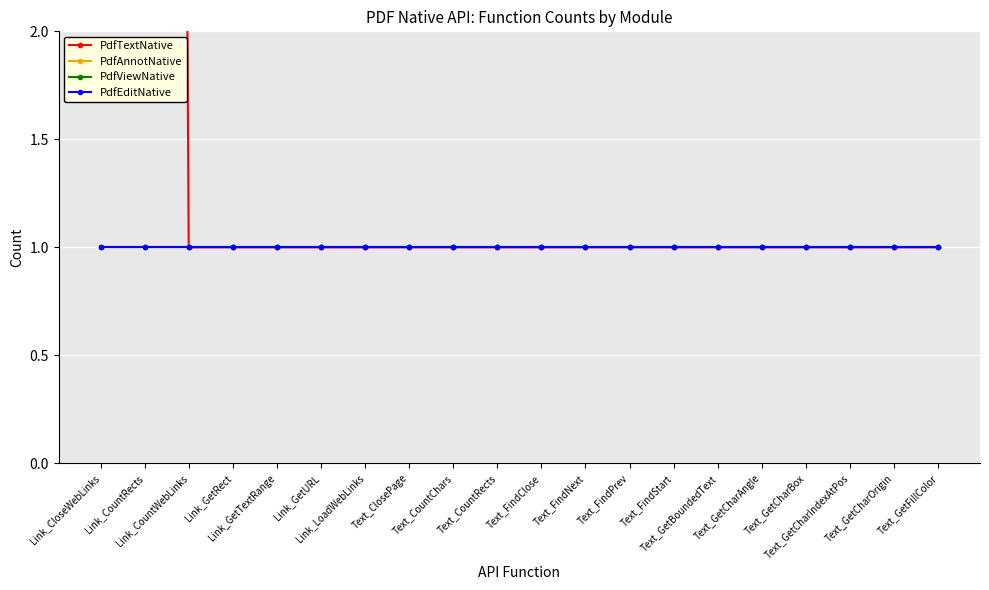

Which has a higher value, Text_CountChars or Link_GetTextRange?

Text_CountChars